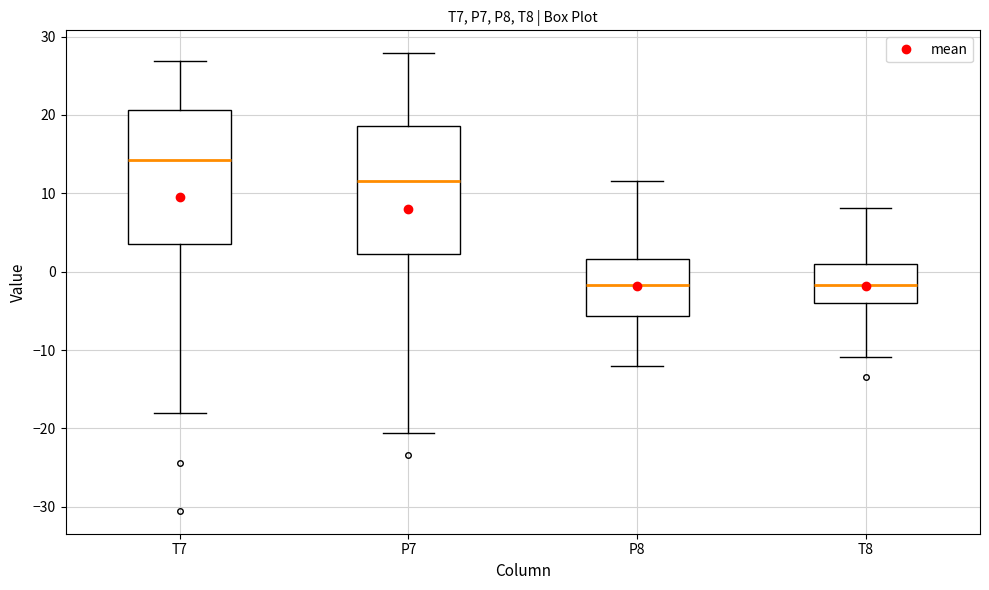

Reading left to right, read every box against the y-axis: the position of its median line, the range the box covers, and the ends of its whiskers. The values are not printed on the chart, so give them approximately, as read against the axis.

T7: median 14, box 3 to 21, whiskers -18 to 27
P7: median 12, box 2 to 19, whiskers -21 to 28
P8: median -2, box -6 to 2, whiskers -12 to 12
T8: median -2, box -4 to 1, whiskers -11 to 8